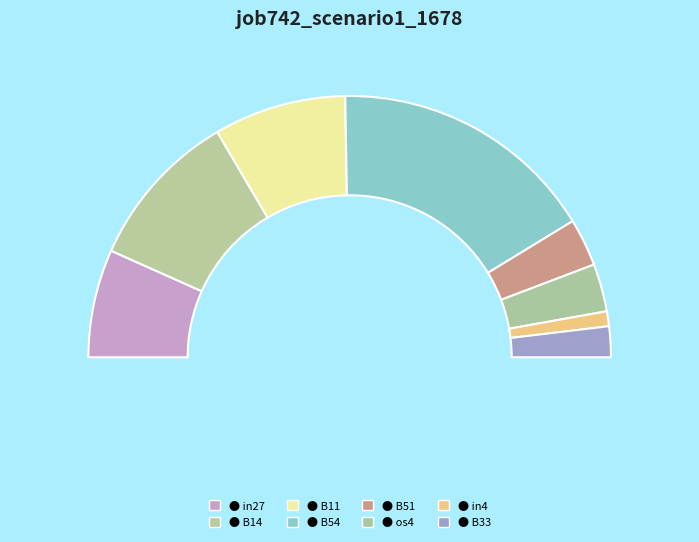

What percentage is NOT represented by in27?

86.6%